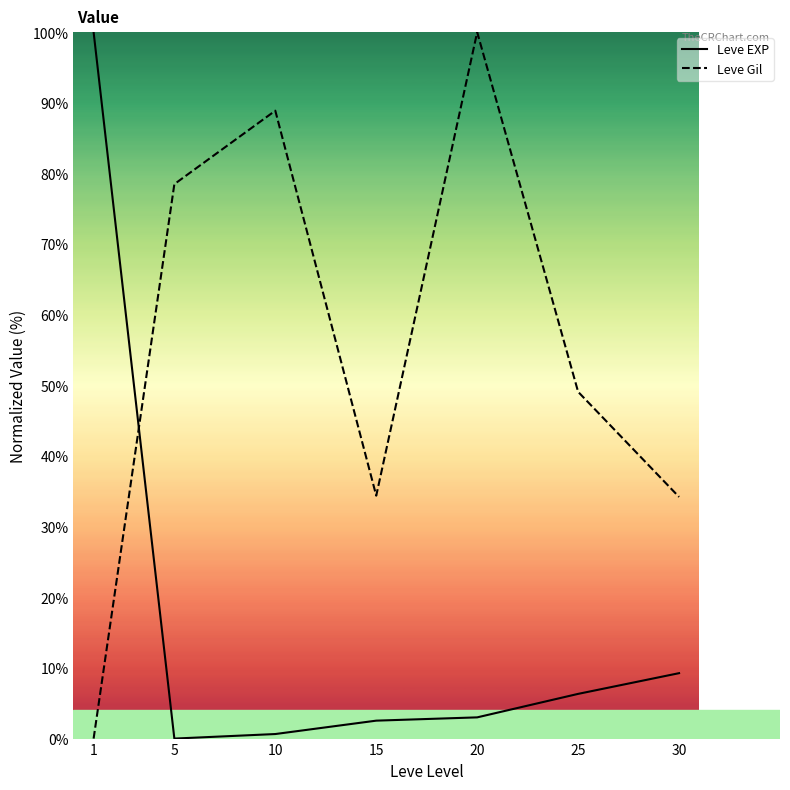

What are all the series names shown in the legend?

Leve EXP, Leve Gil